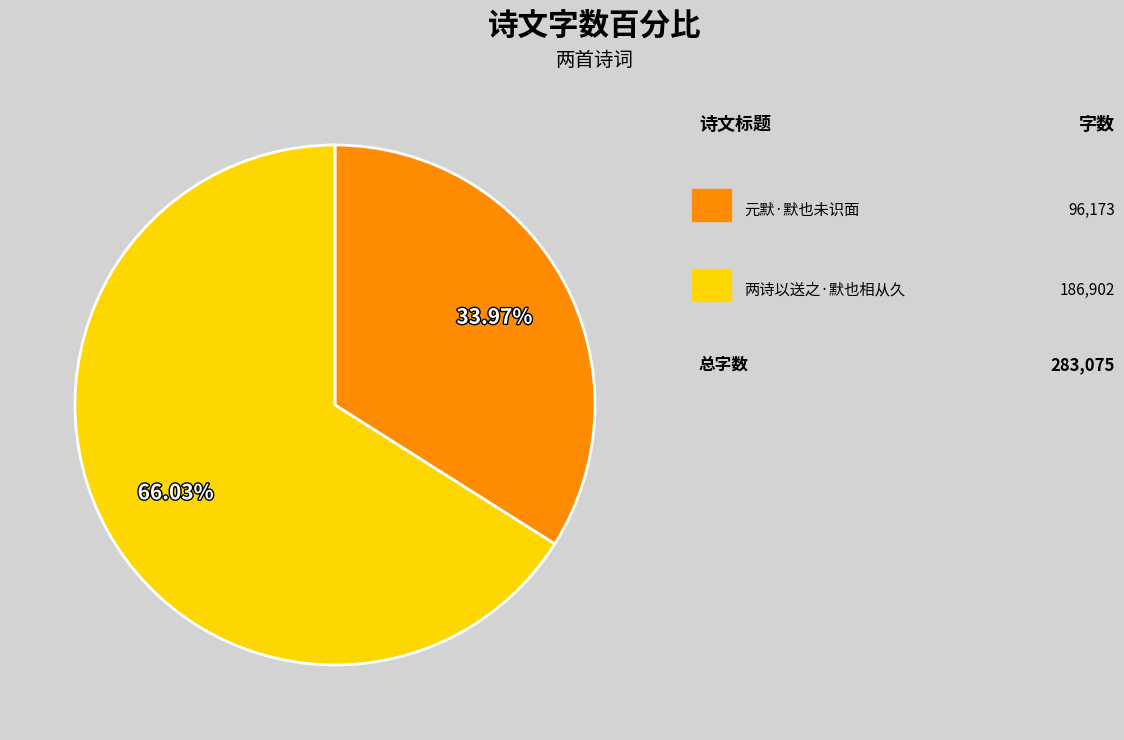

Does any single category account for the majority?

Yes